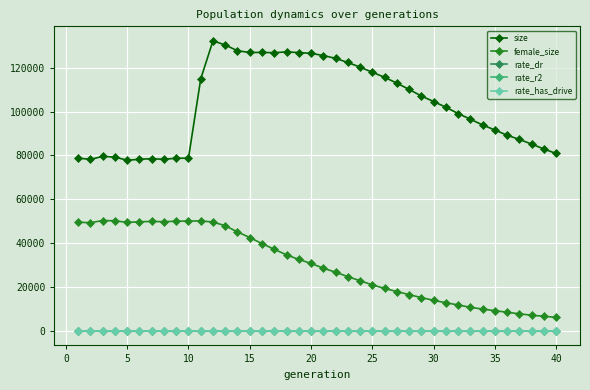

Which series has the widest spread of values?

size